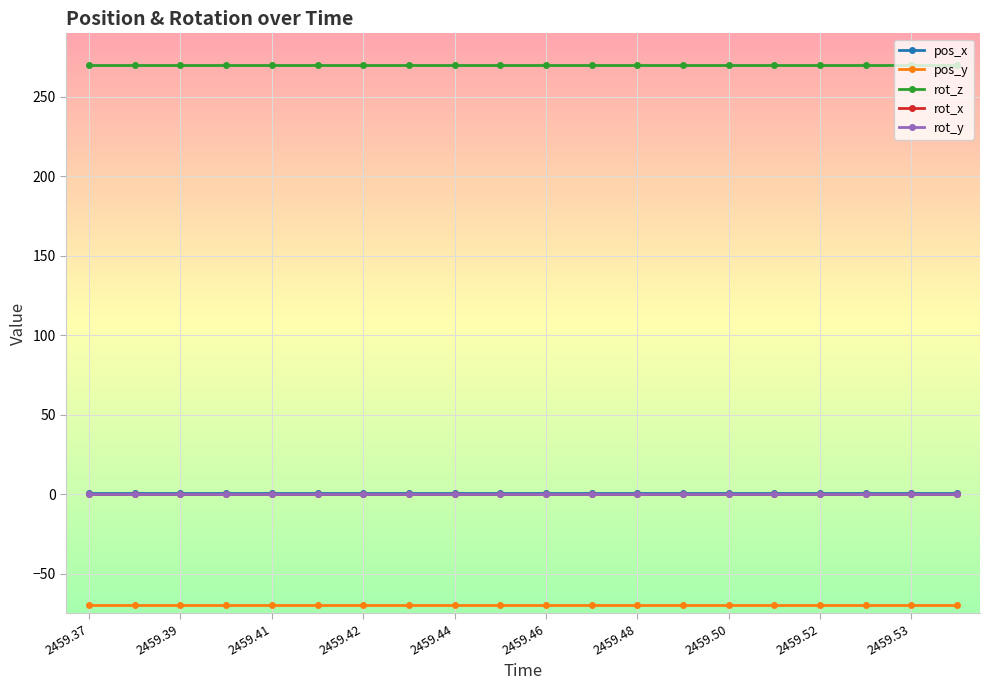

How many lines are shown in the chart?

5